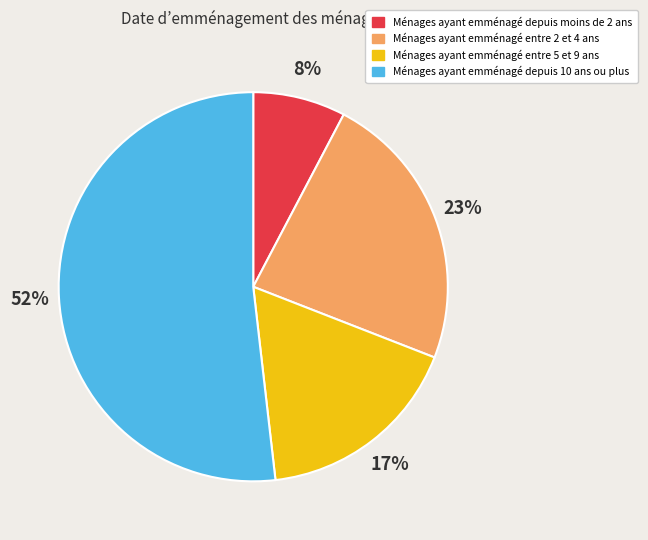

Count the number of slices in the pie.

4